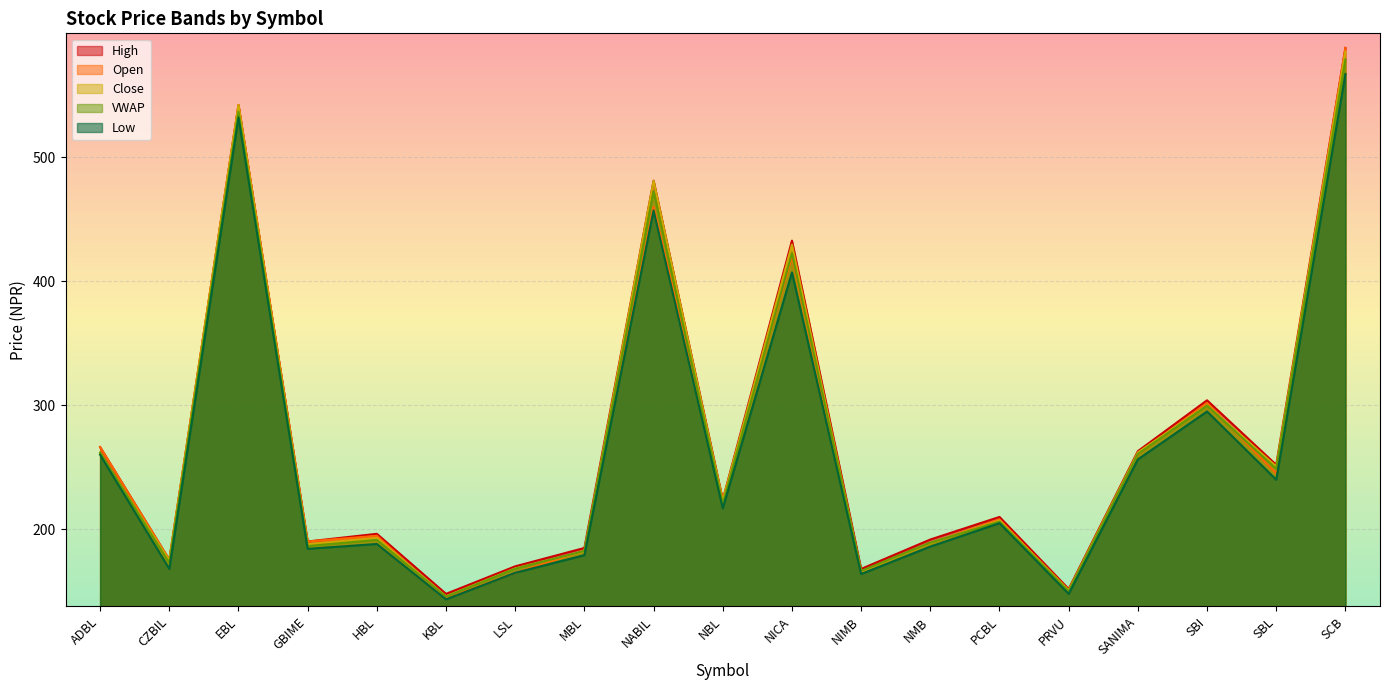

What is the average value of the Open series?

267.0